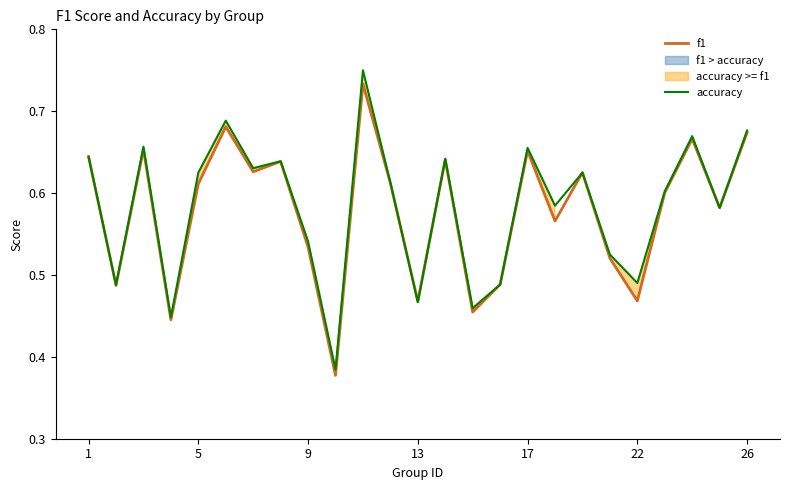

True or false: accuracy and f1 intersect in this chart.

True